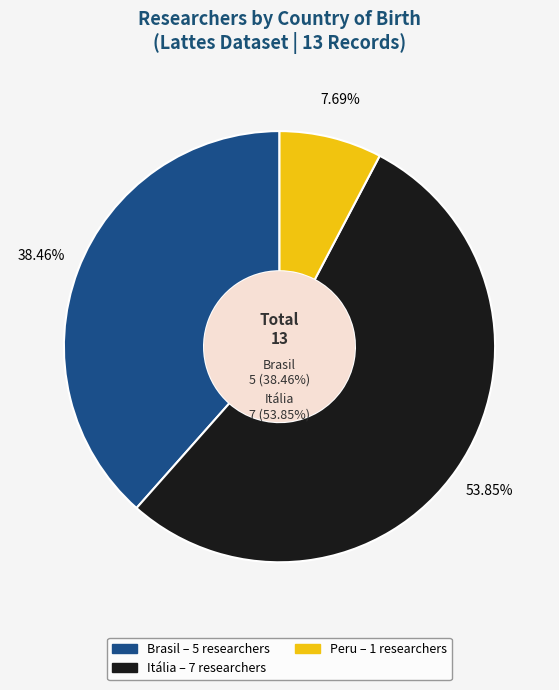

How many segments does this pie chart have?

3